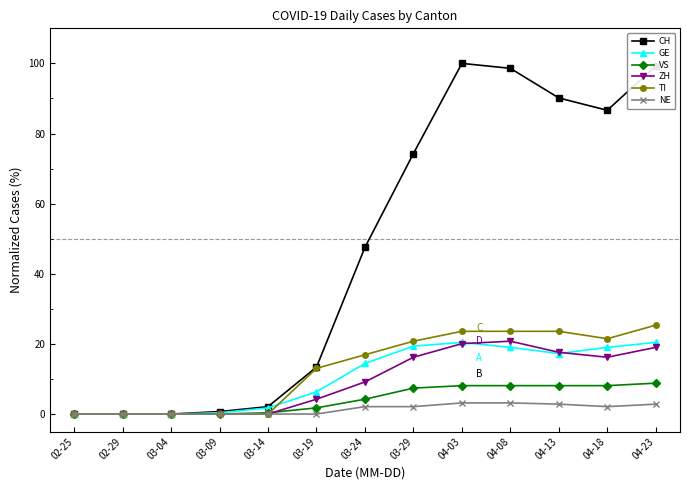

What is the maximum value shown in the chart?

100.0